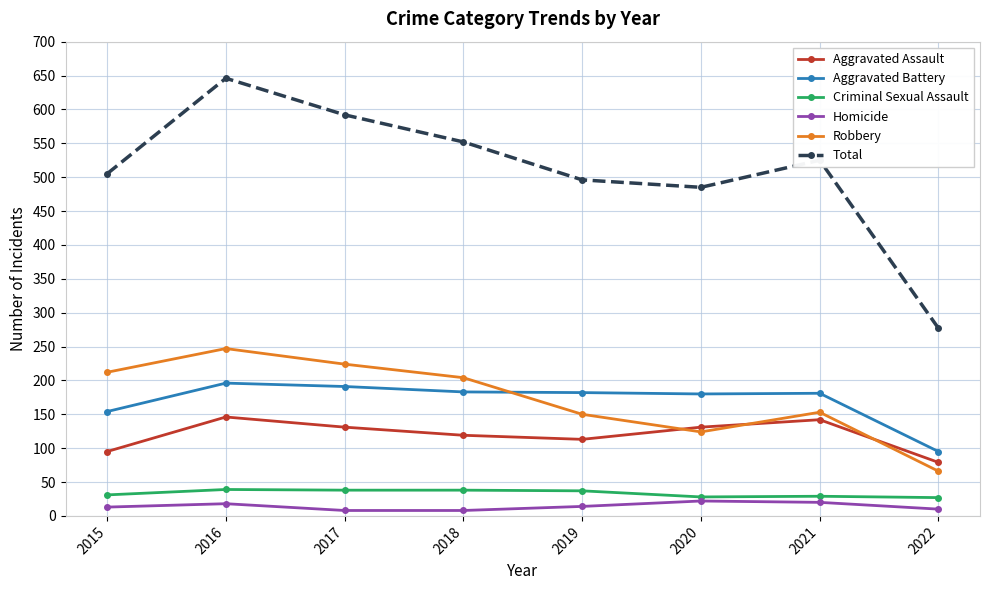

How many interior local valleys does the Robbery series have?

1